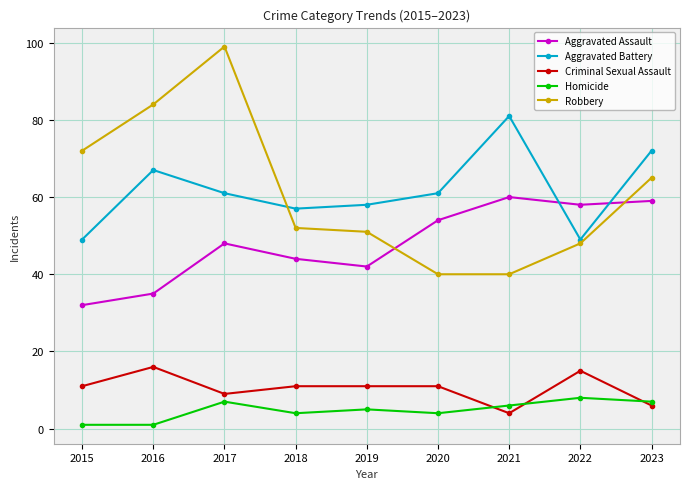

Between 2017 and 2022, which series saw the biggest shift?

Robbery